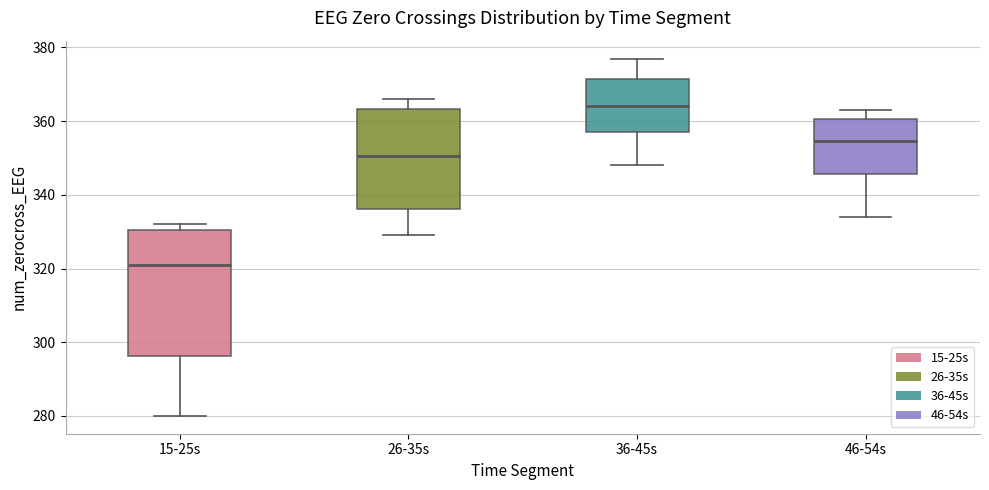

Comparing the boxes themselves (not the whiskers), which one is the tallest?

15-25s